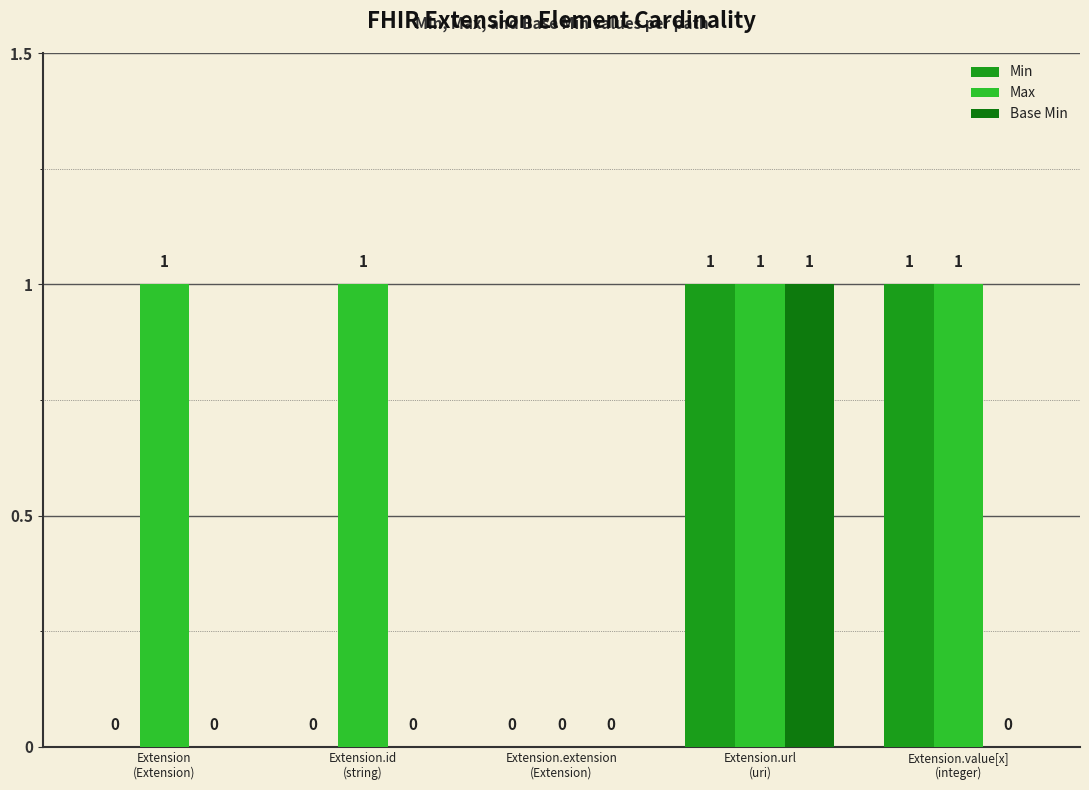

At which category is the sum across all series the highest?

Extension.url
(uri)